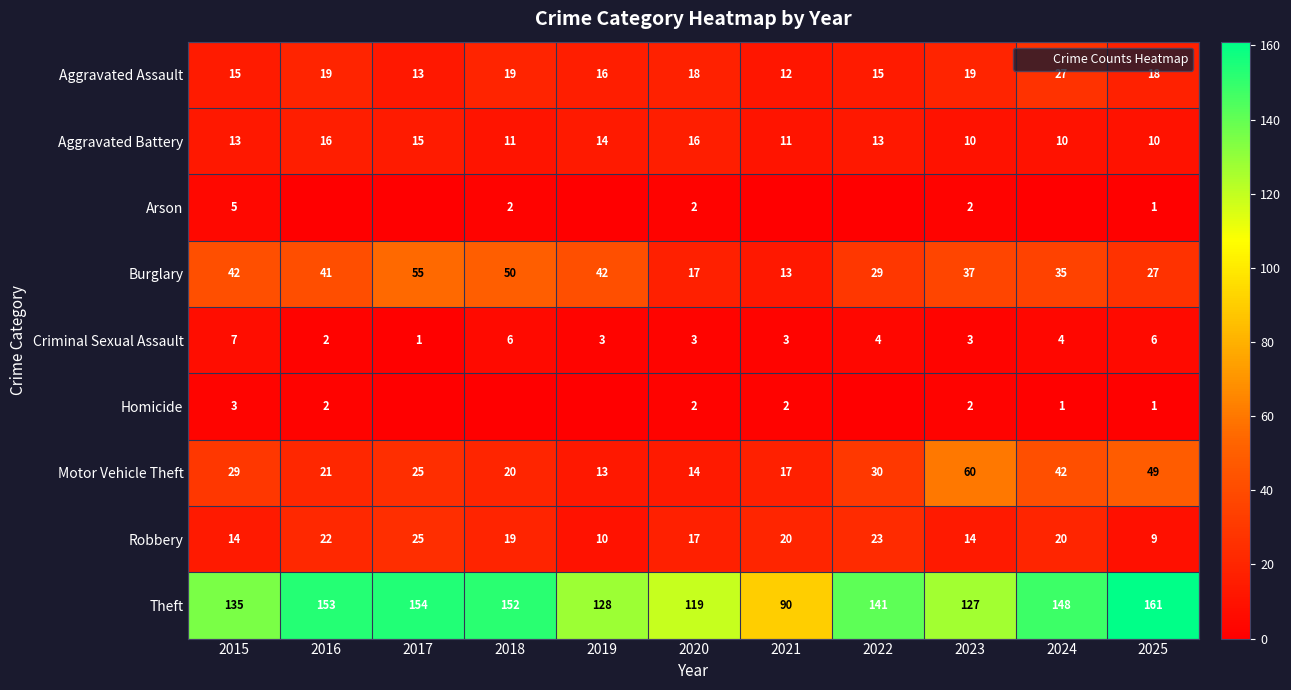

What is the spread (max minus min) of values at 2020?

117